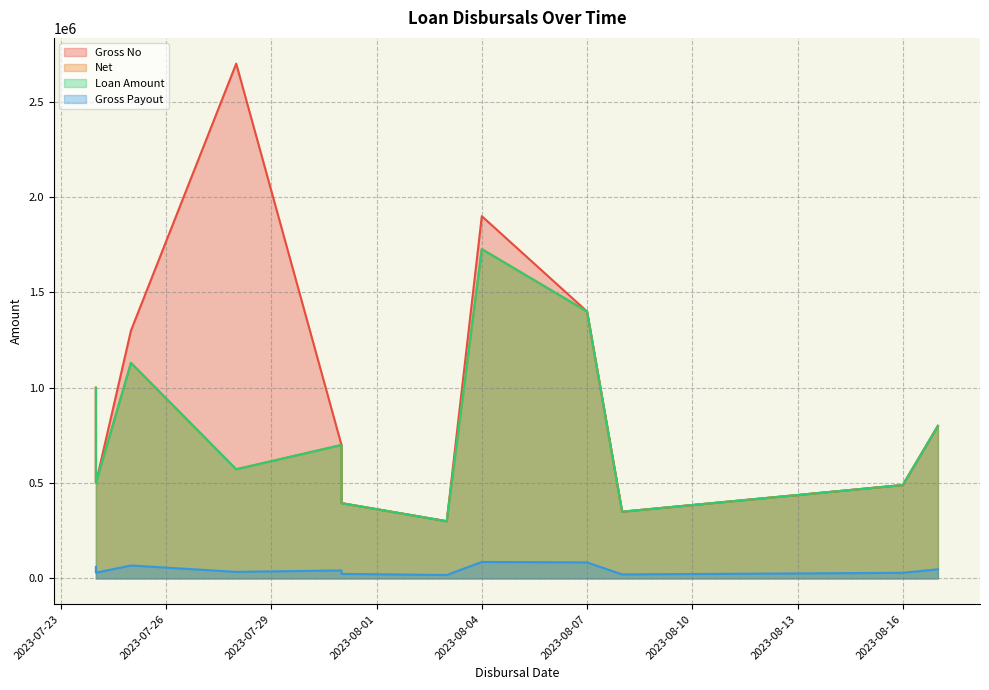

Rank the series by their maximum value, from highest to lowest.

Gross No, Net, Loan Amount, Gross Payout